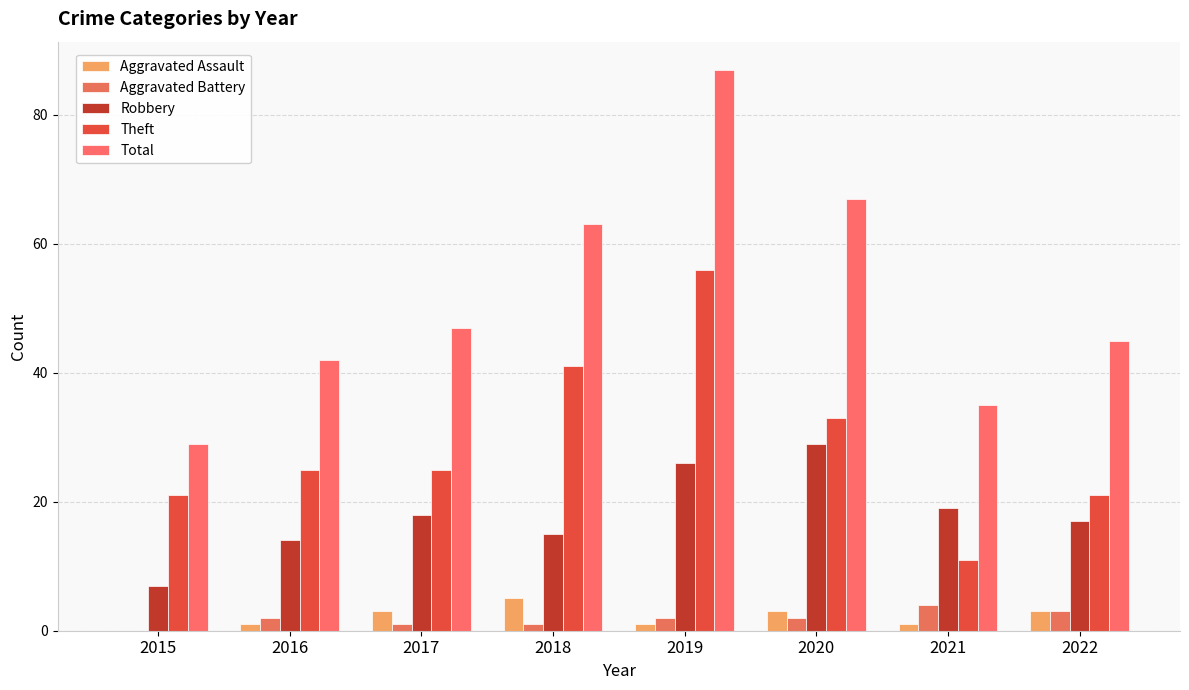

Reading left to right, what are all the values shown in this chart?

Aggravated Assault: 0	1	3	5	1	3	1	3
Aggravated Battery: 0	2	1	1	2	2	4	3
Robbery: 7	14	18	15	26	29	19	17
Theft: 21	25	25	41	56	33	11	21
Total: 29	42	47	63	87	67	35	45